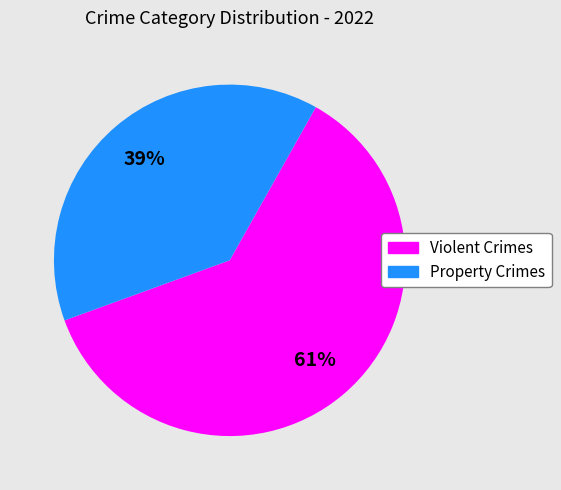

Which slice represents more than half of the pie?

Violent Crimes